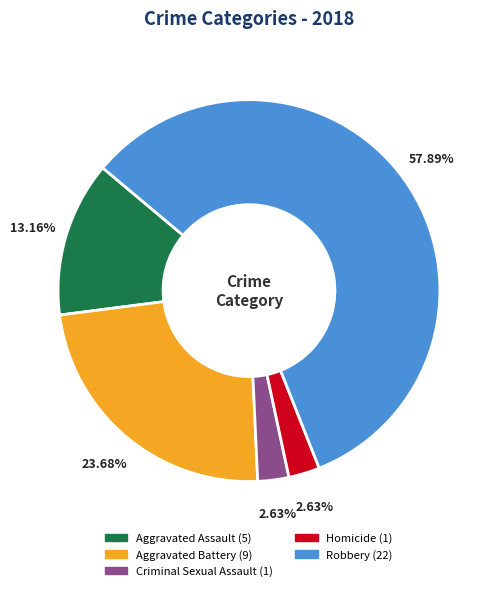

Count the number of slices in the pie.

5